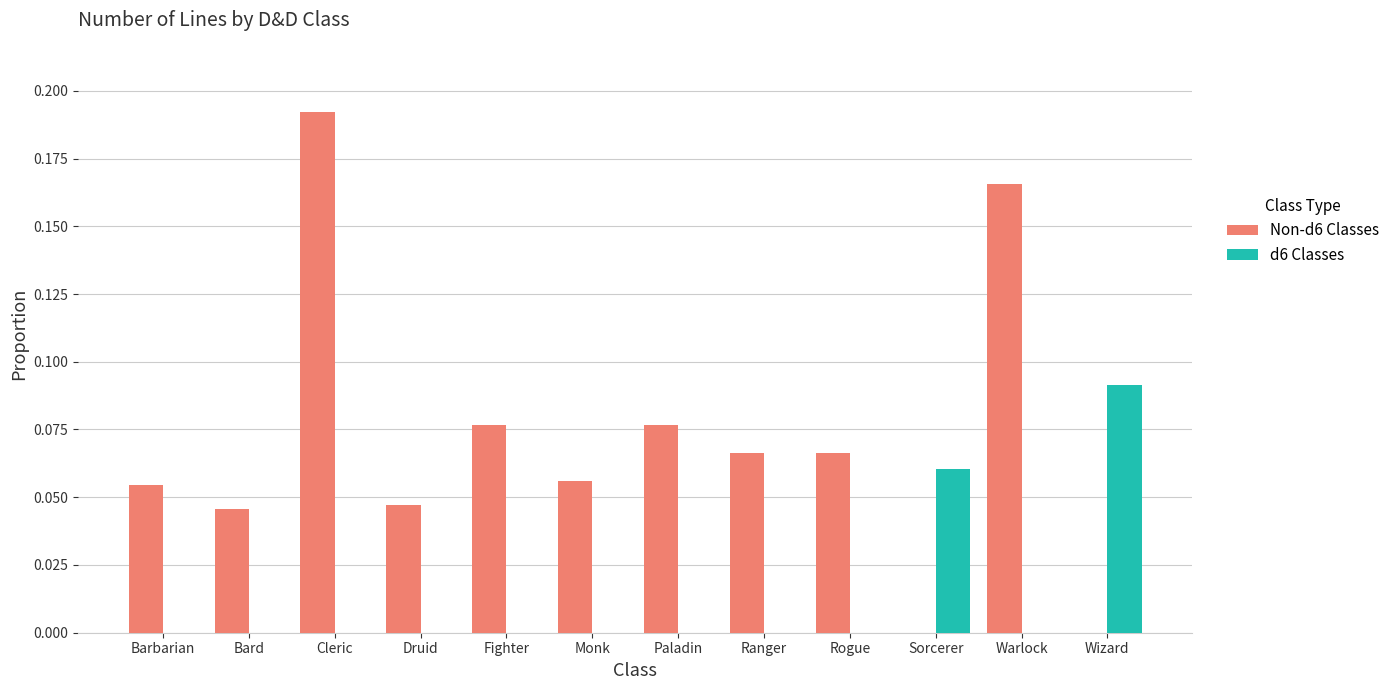

Is the value of d6 Classes at Rogue greater than the value of Non-d6 Classes at Barbarian?

No